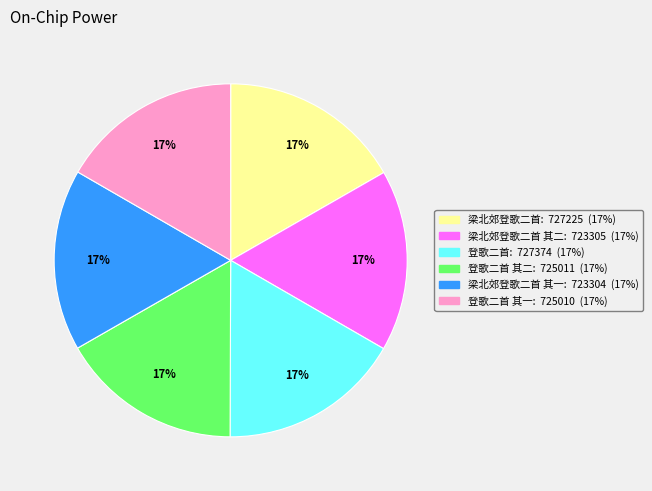

How many segments does this pie chart have?

6